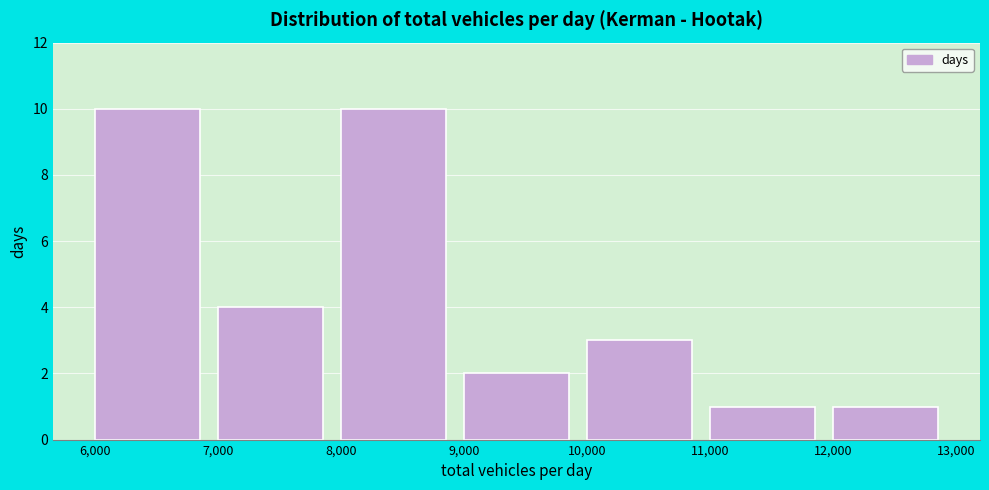

Reading left to right, transcribe this chart: for each bar, give the range it covers on the x-axis and its height. The values are not printed on the chart, so give them approximately, as read against the axis.

6,000 to 7,000: 10
7,000 to 8,000: 4
8,000 to 9,000: 10
9,000 to 10,000: 2
10,000 to 11,000: 3
11,000 to 12,000: 1
12,000 to 13,000: 1